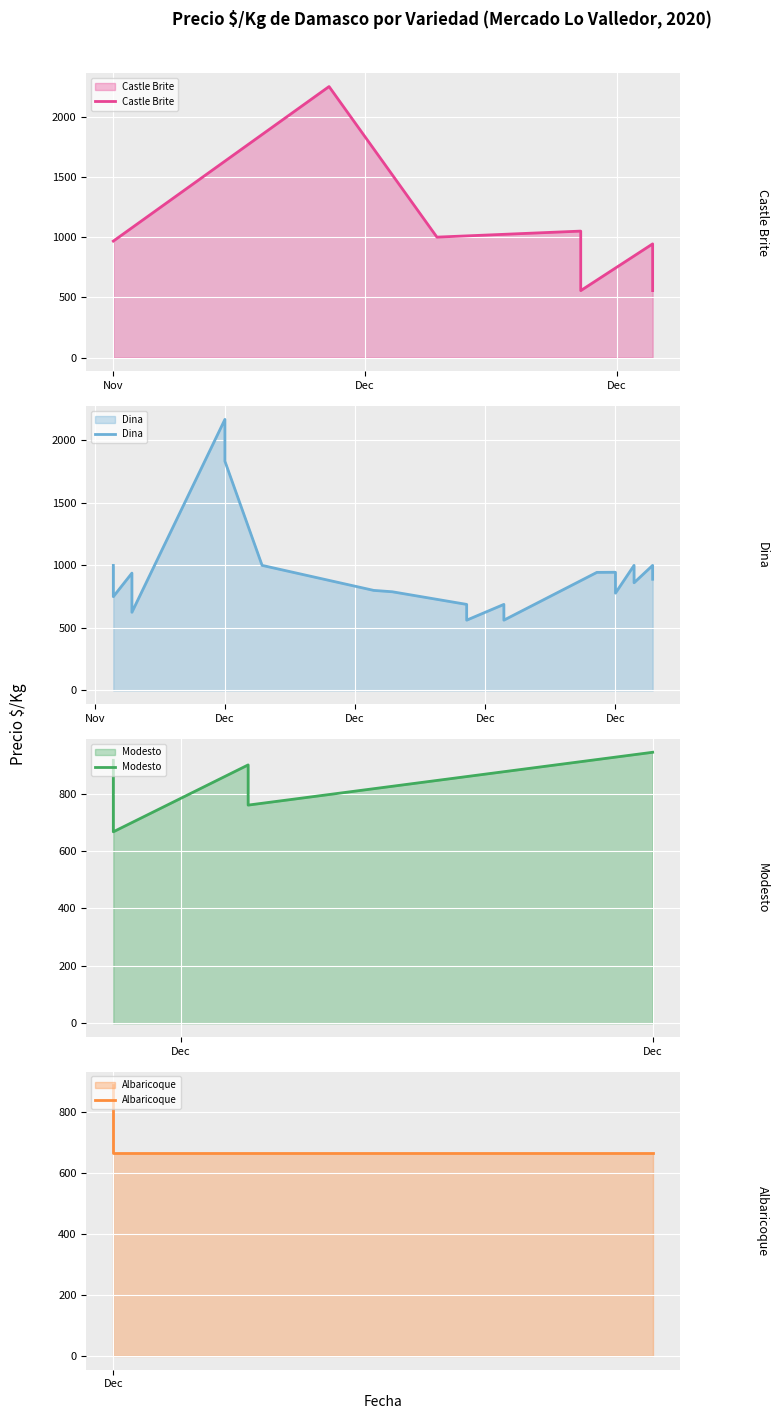

What is the maximum value for Precio maximo?

2250